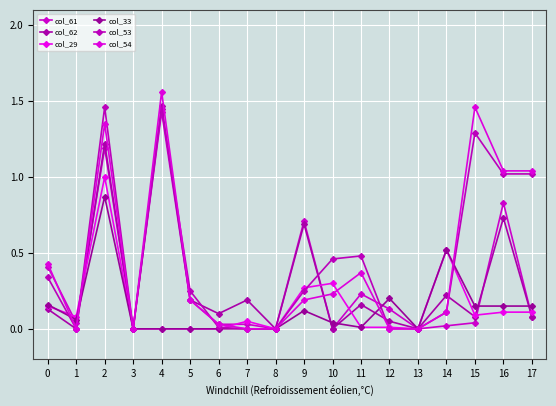

Reading right to left, transcribe all the data shown in this chart.

col_61: 0.1	0.8	0.0	0.0	0.0	0.1	0.2	0.0	0.7	0.0	0.0	0.0	0.2	1.4	0.0	1.2	0.0	0.4
col_62: 0.1	0.7	0.1	0.2	0.0	0.1	0.2	0.0	0.7	0.0	0.2	0.1	0.2	1.5	0.0	1.2	0.0	0.1
col_29: 0.1	0.1	0.1	0.5	0.0	0.0	0.0	0.3	0.3	0.0	0.1	0.0	0.0	0.0	0.0	1.0	0.1	0.1
col_33: 0.1	0.1	0.1	0.5	0.0	0.2	0.0	0.0	0.1	0.0	0.0	0.0	0.0	0.0	0.0	0.9	0.1	0.2
col_53: 1.0	1.0	1.3	0.1	0.0	0.0	0.5	0.5	0.2	0.0	0.0	0.0	0.2	1.4	0.0	1.5	0.0	0.3
col_54: 1.0	1.0	1.5	0.1	0.0	0.0	0.4	0.2	0.2	0.0	0.0	0.0	0.2	1.6	0.0	1.4	0.0	0.4